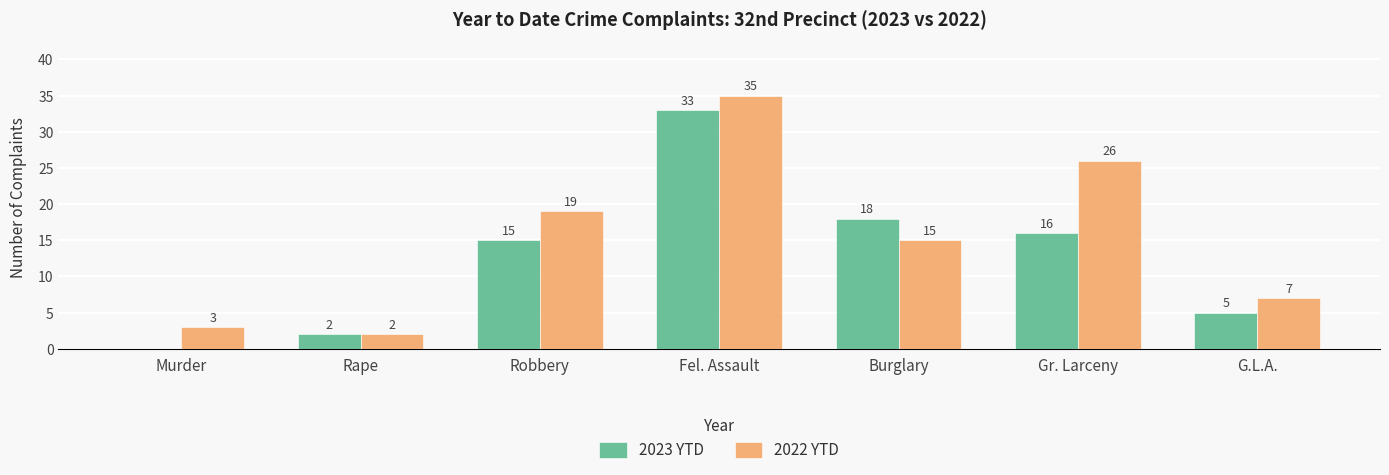

At which label does 2022 YTD reach its peak?

Fel. Assault